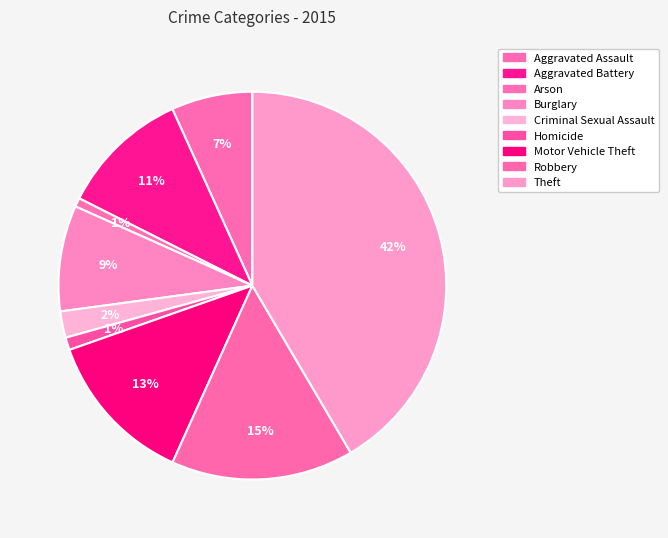

How many slices are in this pie chart?

9